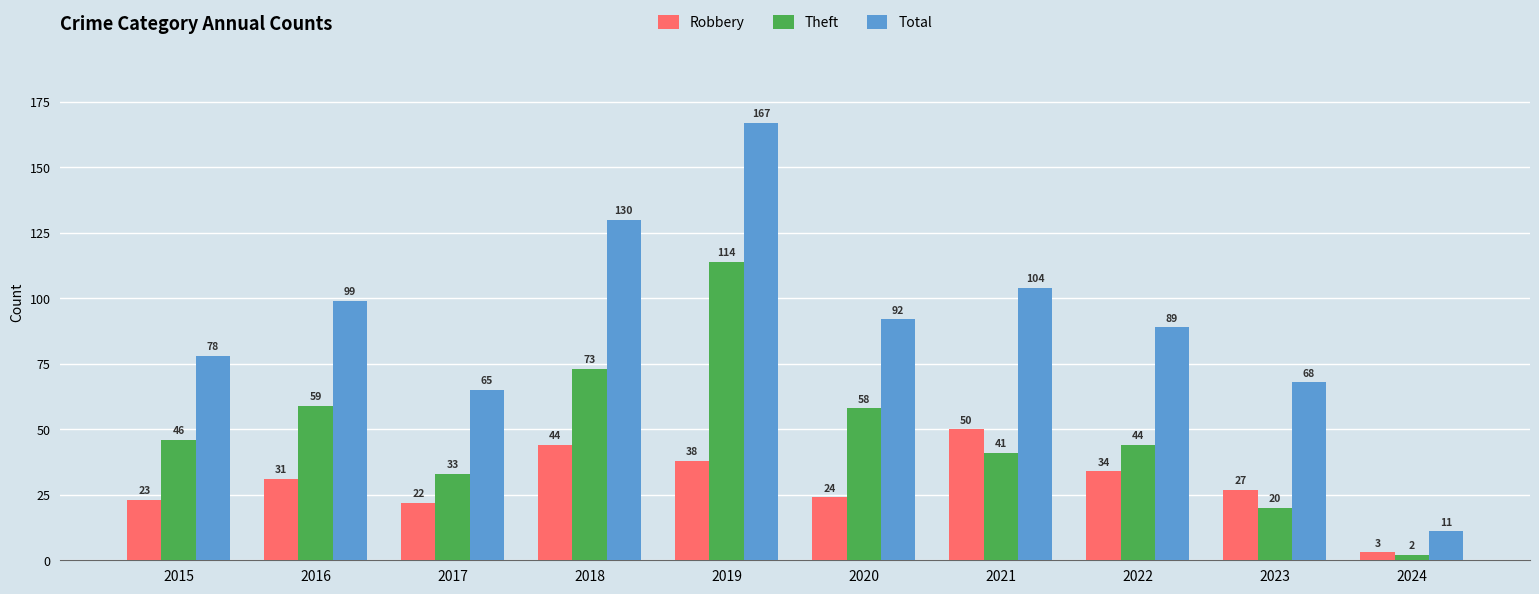

What is the difference between the Robbery values at 2016 and 2022?

3